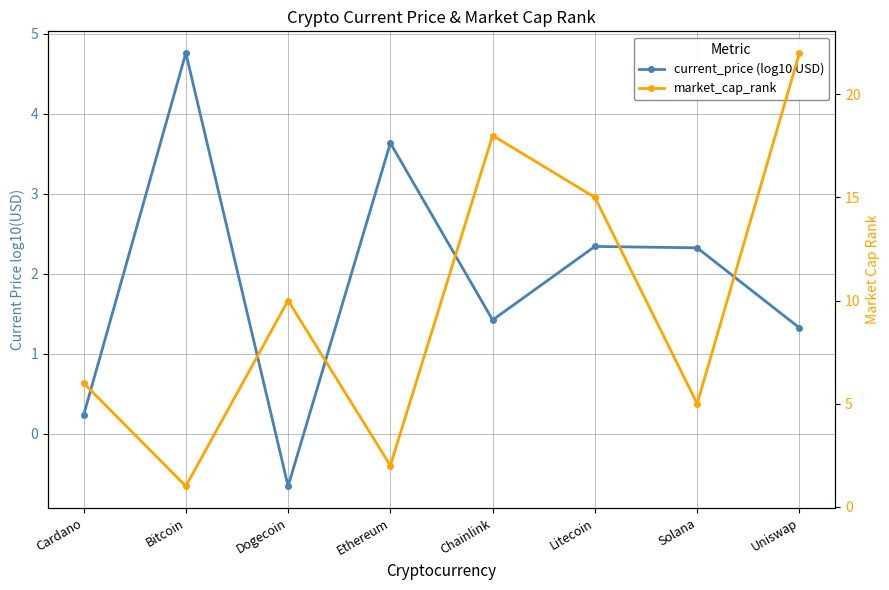

The current_price (log10 USD) series shows 4.8 at Bitcoin. True or false?

True